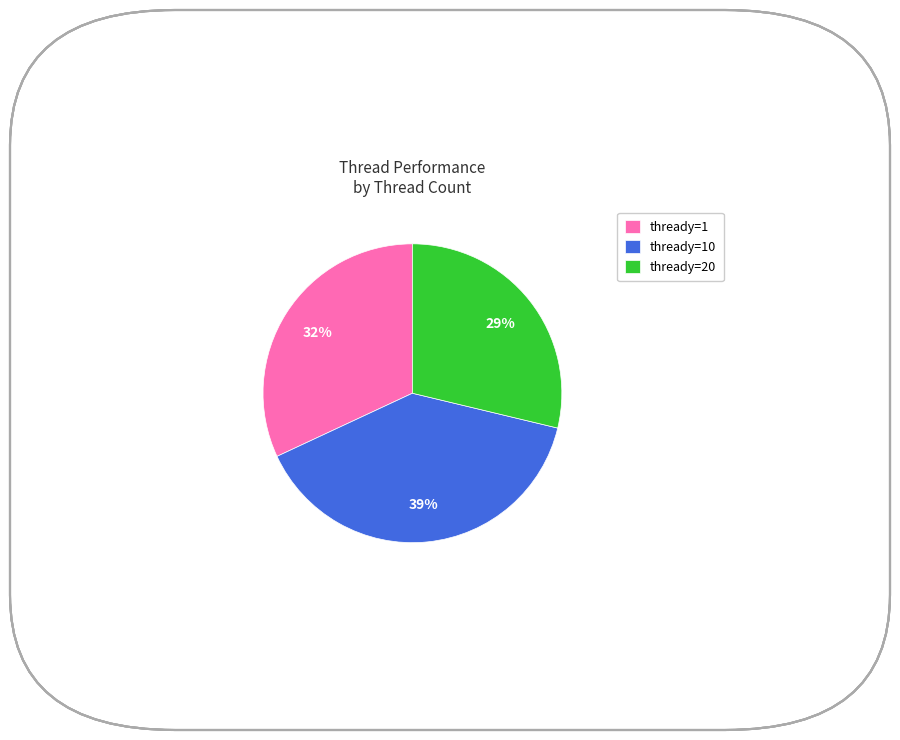

Does thready=20 account for over 50% of the chart?

No